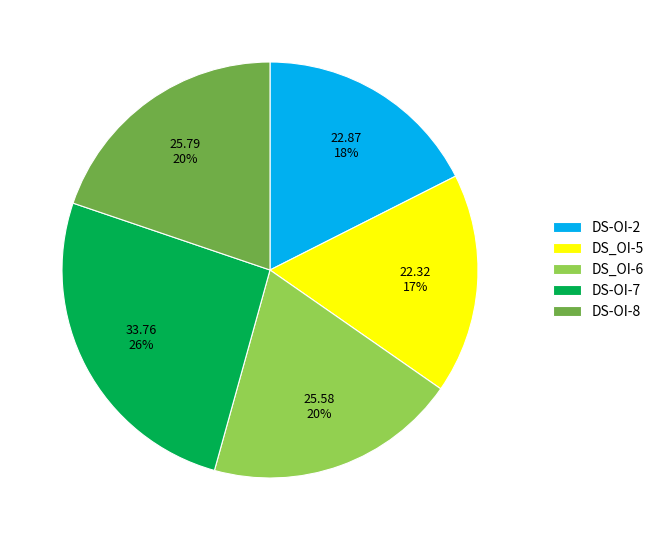

Is DS_OI-5 the majority of the pie?

No